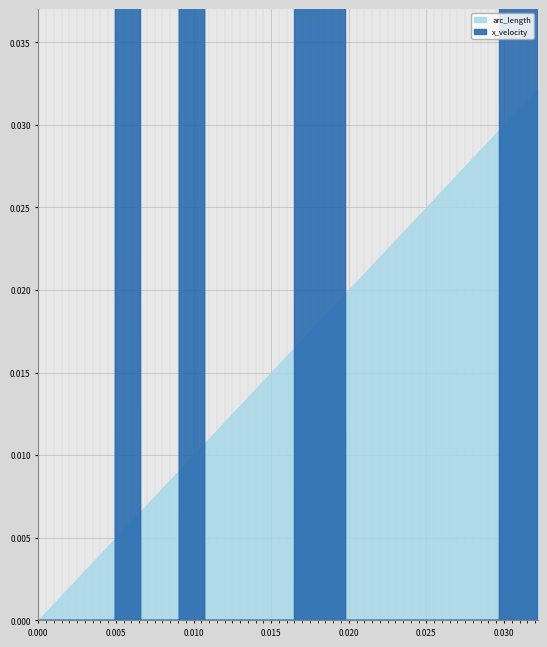

What are all the series names shown in the legend?

arc_length, x_velocity